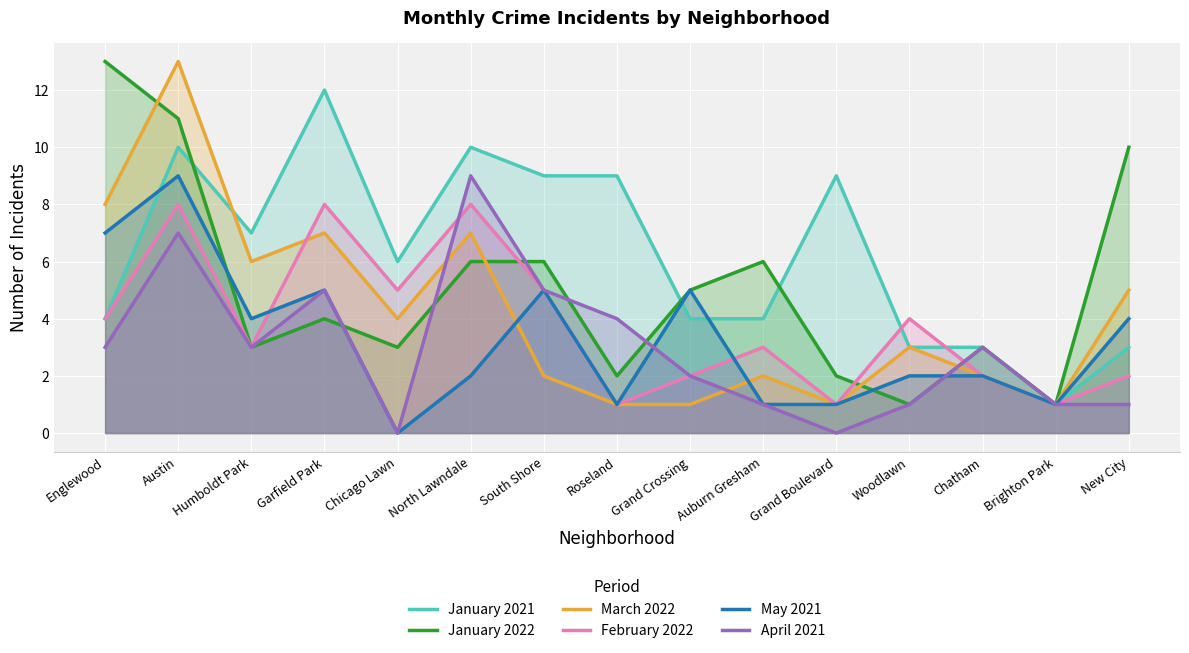

Where do March 2022 and January 2022 first cross each other?

Englewood and Austin